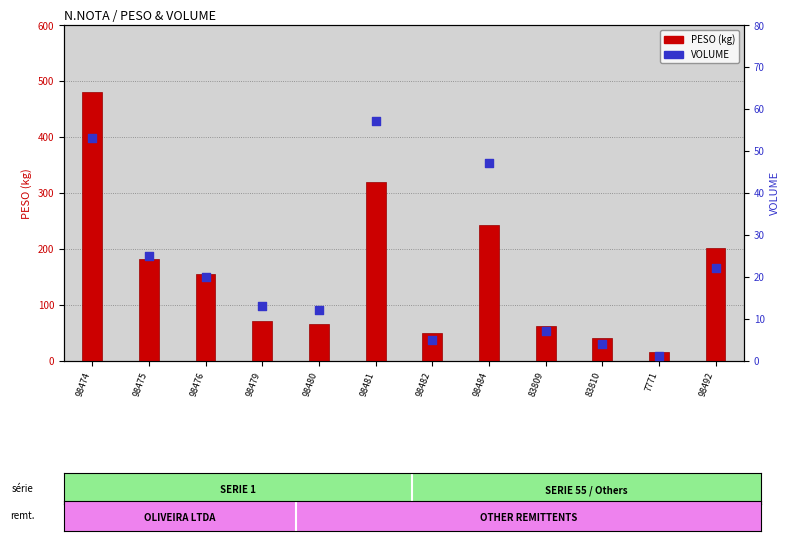

Which series contains the highest Y value?

PESO